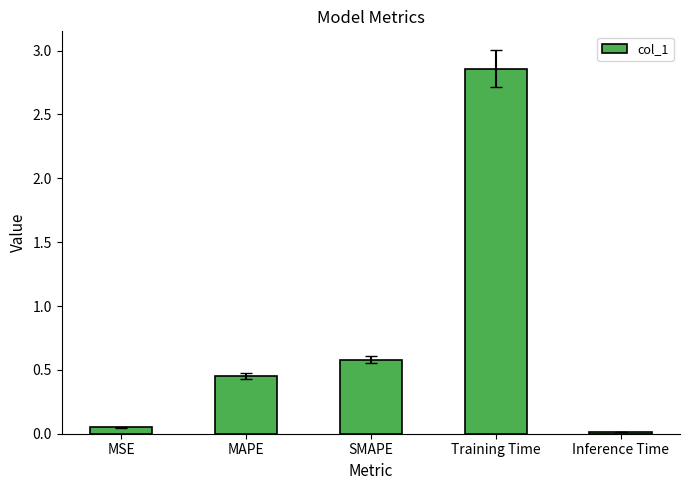

Where is the data nearest to the value 1?

SMAPE